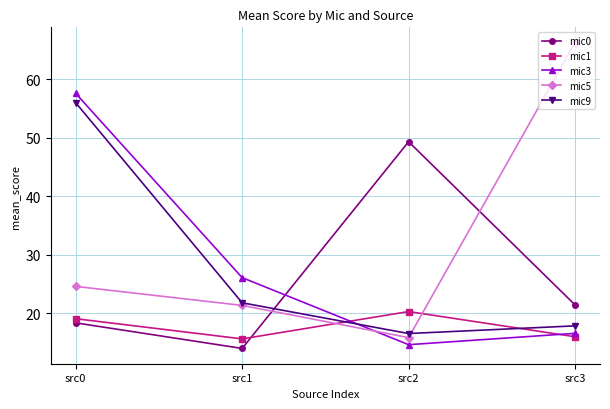

At which category does mic3 reach its first local valley?

src2